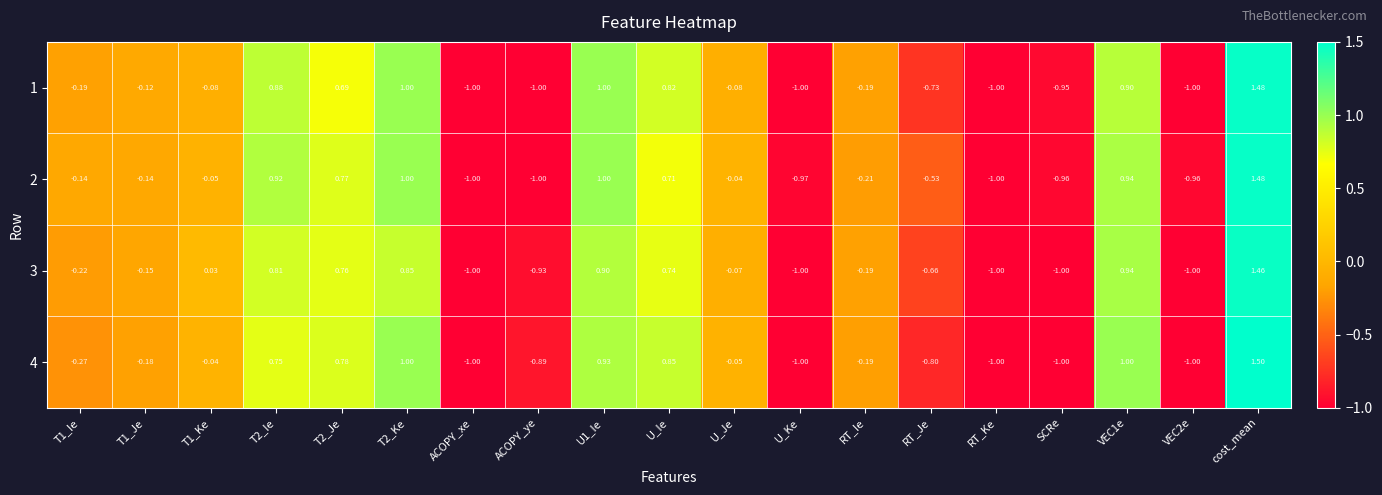

At which label does 4 reach its peak?

cost_mean